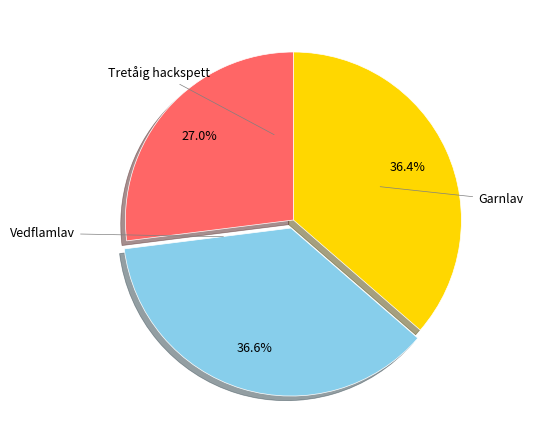

Is there a majority slice in this chart?

No